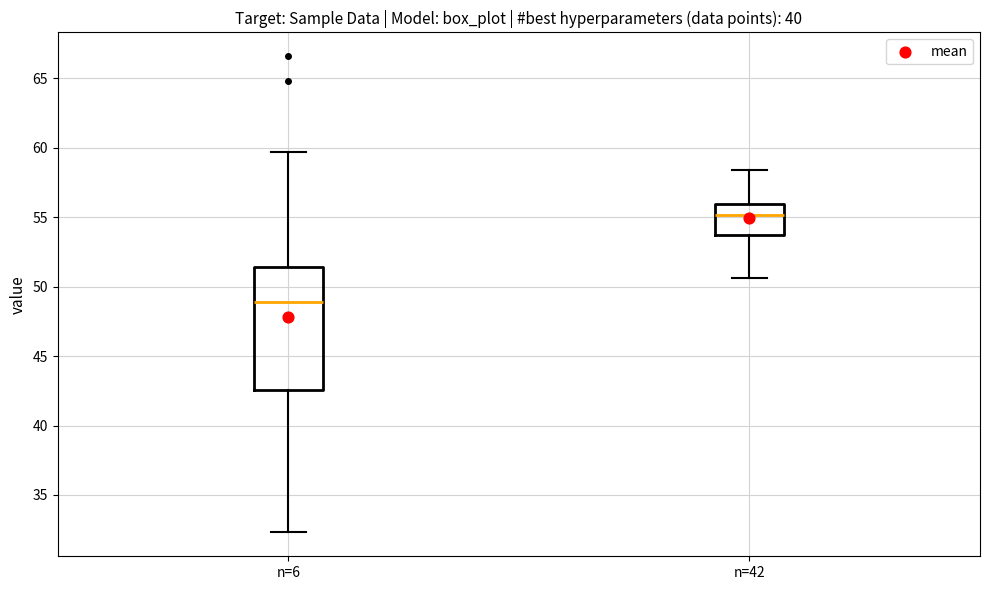

Reading left to right, transcribe this box plot: for each box, give where its median line is, the range the box spans, and where its two whiskers end, as read against the y-axis. The values are not printed on the chart, so give them approximately, as read against the axis.

n=6: median 49.0, box 42.5 to 51.5, whiskers 32.5 to 59.5
n=42: median 55.0, box 53.5 to 56.0, whiskers 50.5 to 58.5